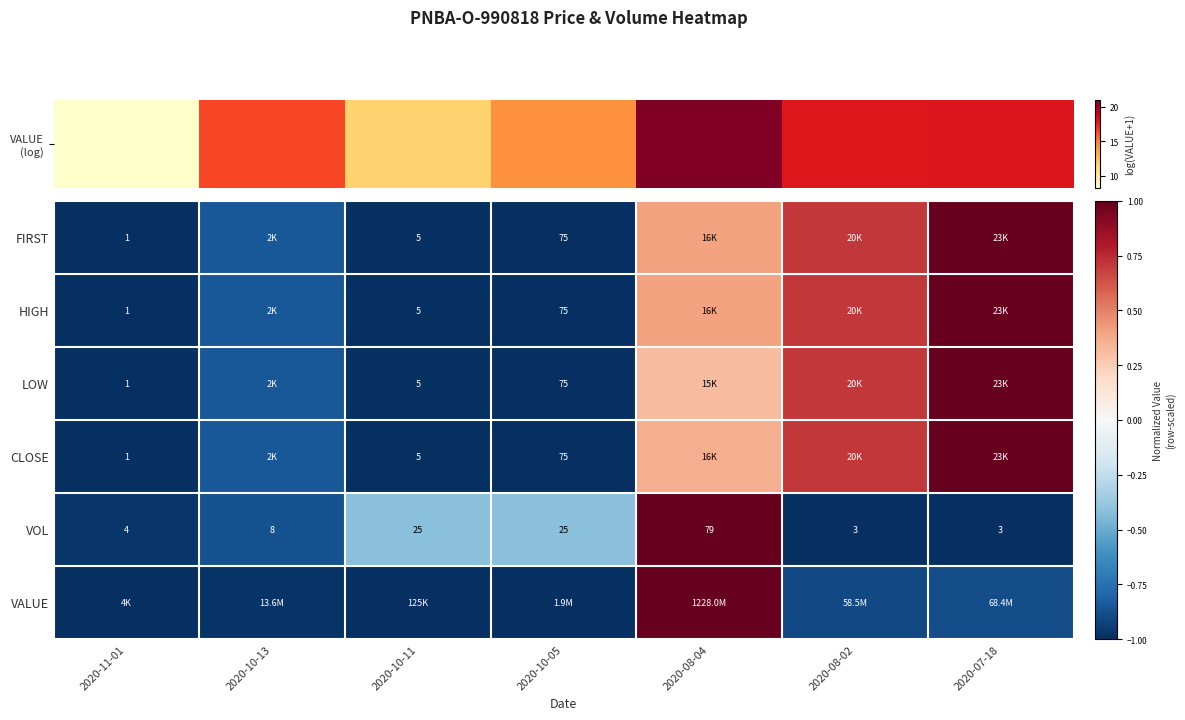

The LOW series shows -1.0 at 2020-10-11. True or false?

True